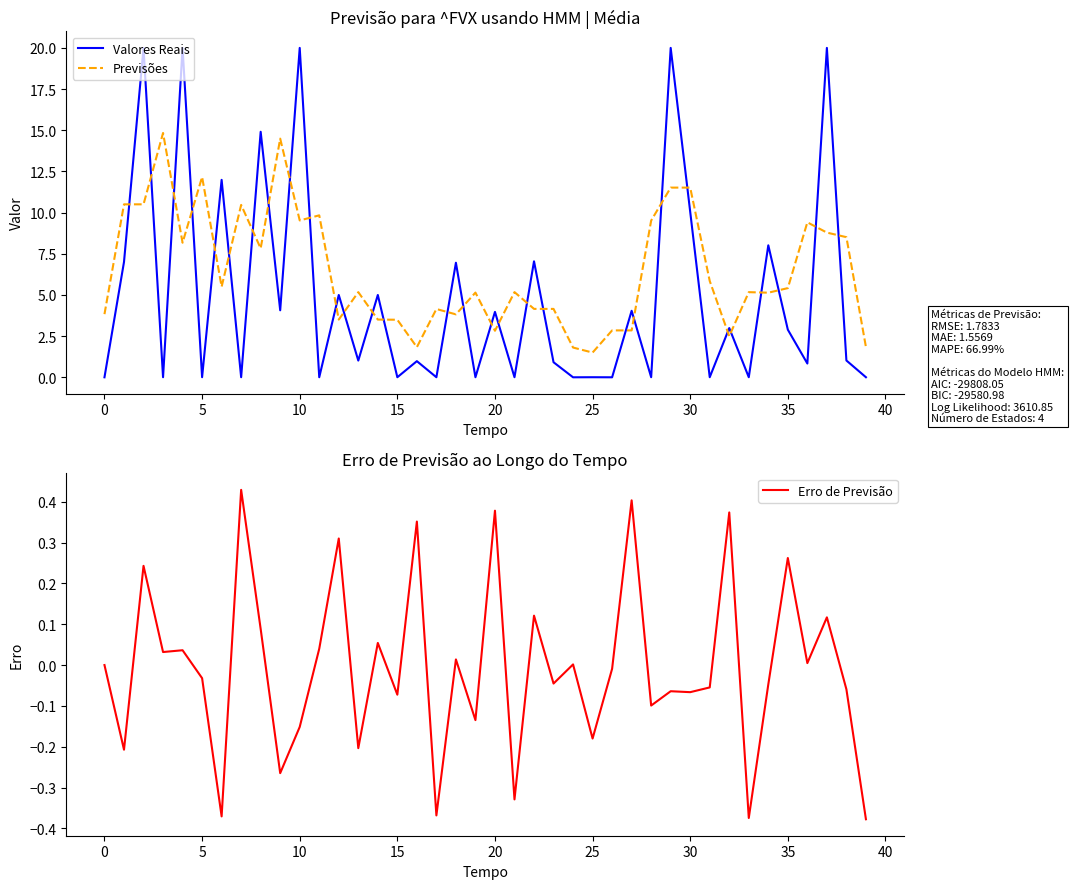

How many lines are shown in the chart?

3